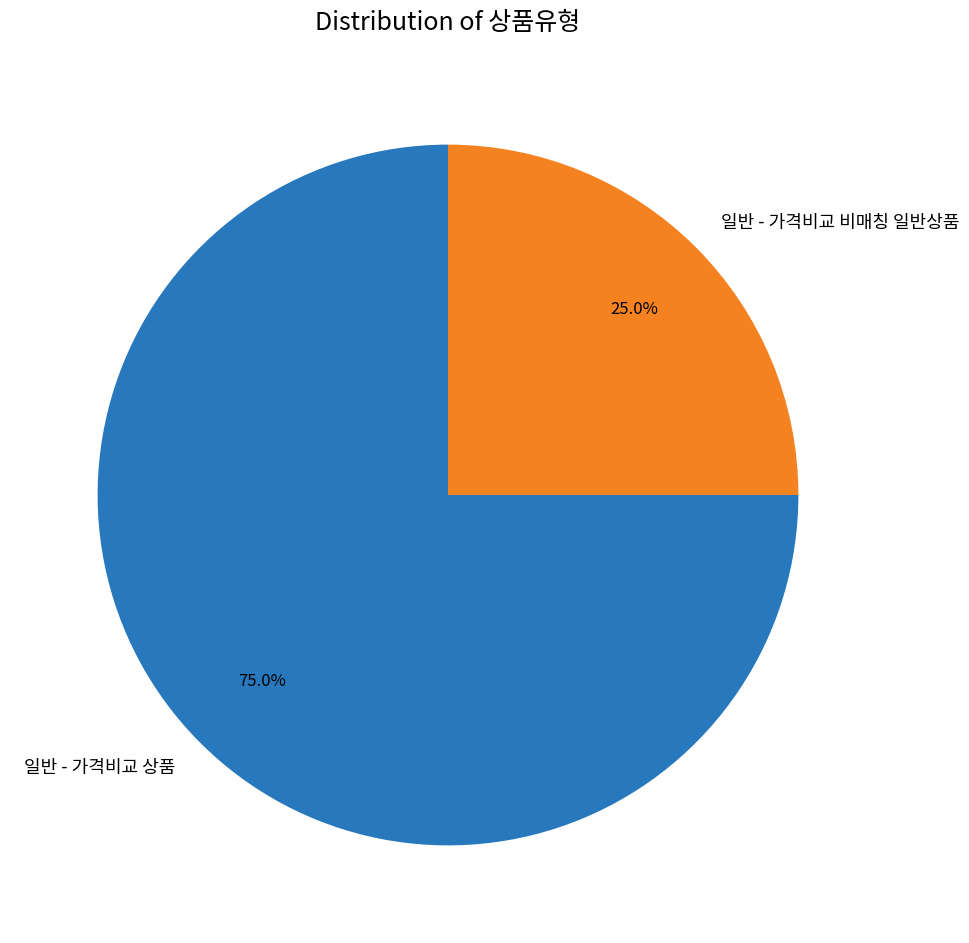

To the nearest percent, what percentage of the pie is 일반 - 가격비교 상품?

75%